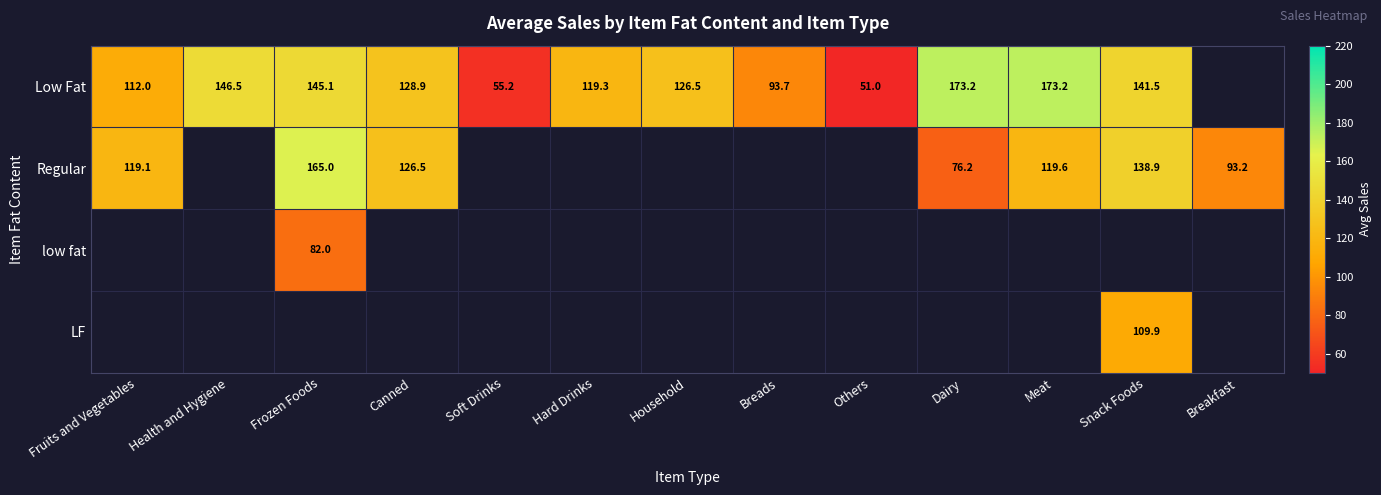

What is the spread (max minus min) of values at Fruits and Vegetables?

7.2